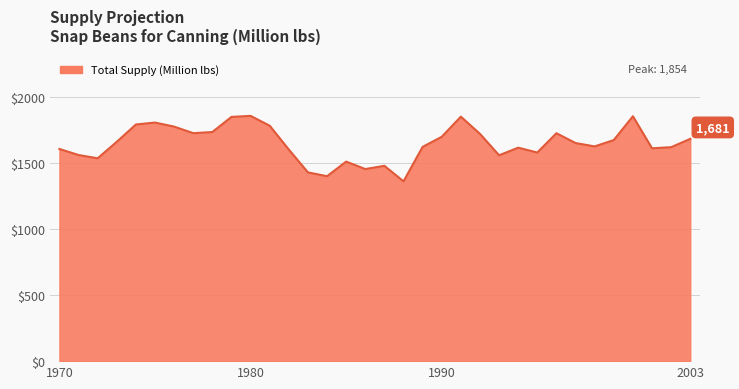

What is the difference between the maximum and minimum values?

495.0